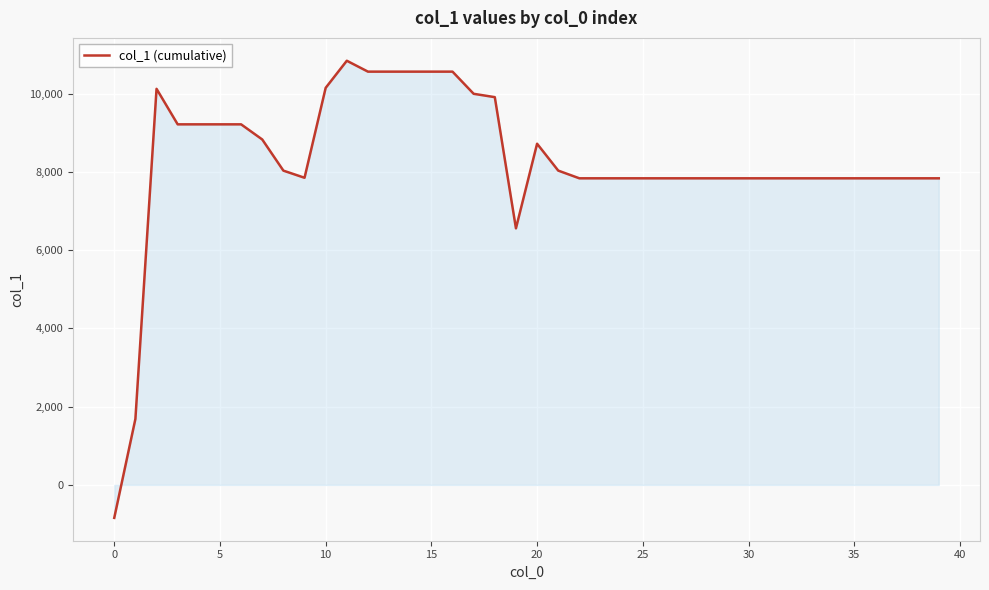

What is the maximum value shown in the chart?

10837.7